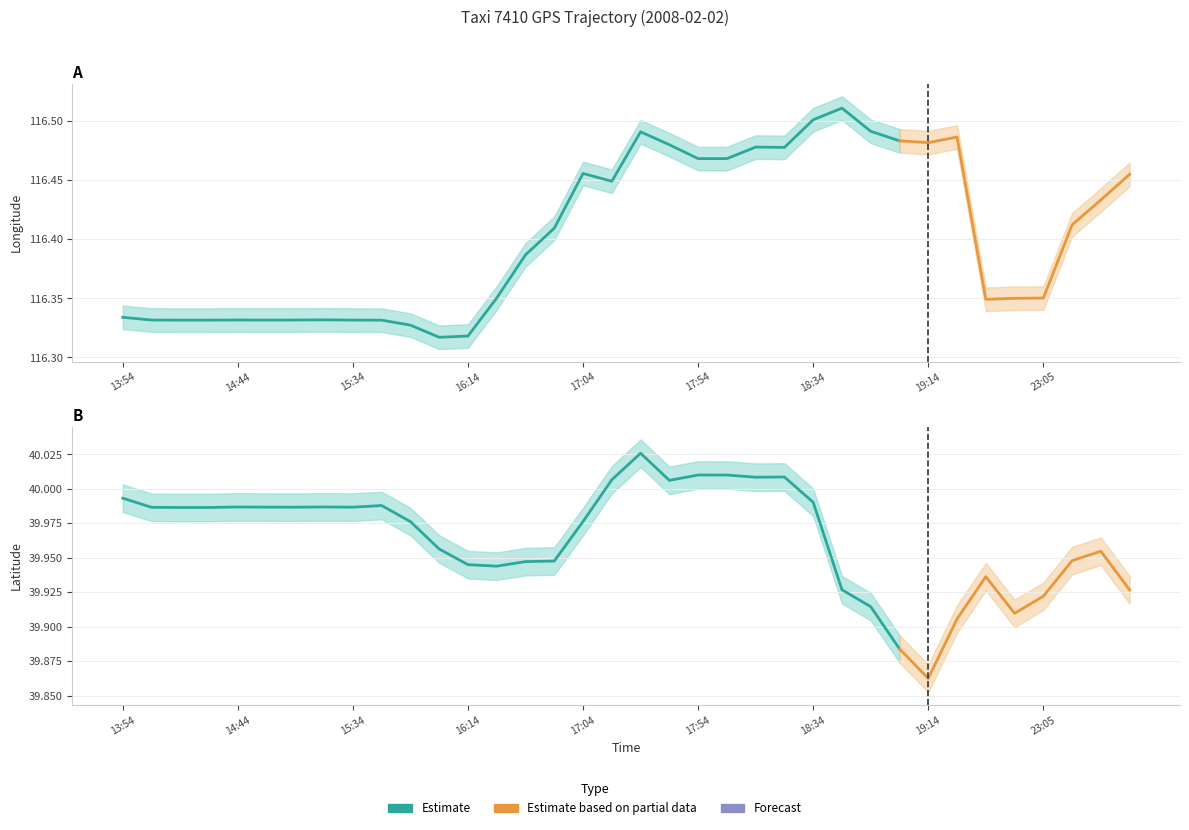

List the series in order of their peak value, highest first.

lon, lat